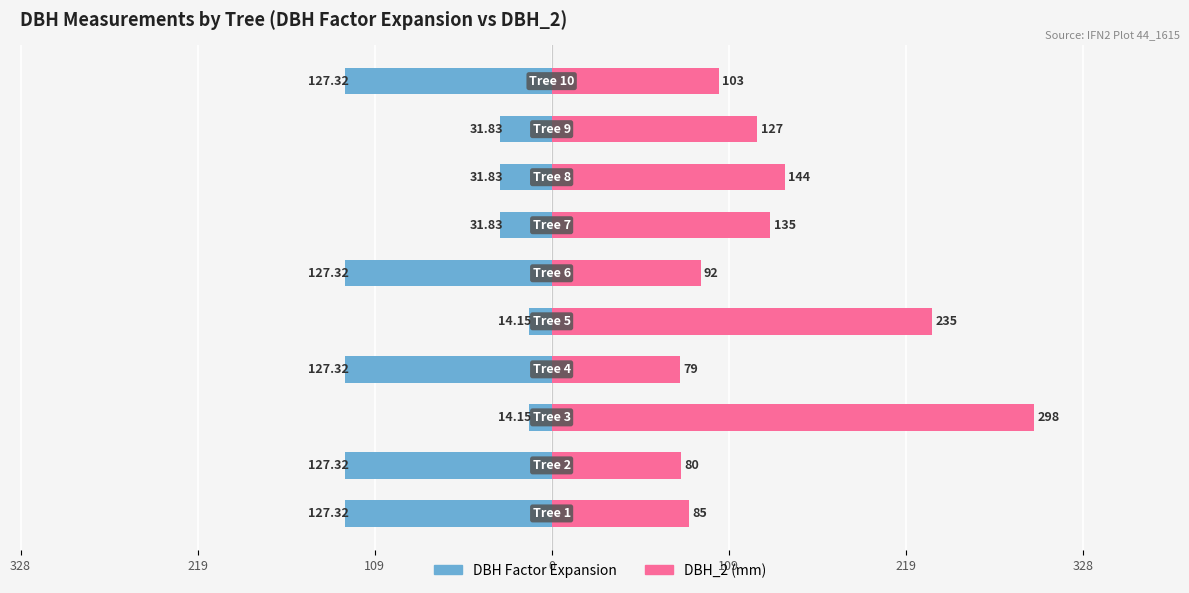

Between 219 and 109, which is larger?

109